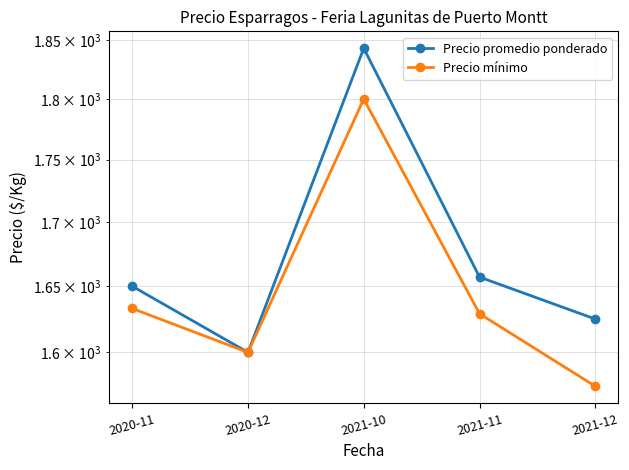

Reading left to right, list all the values displayed in this chart.

Precio promedio ponderado: 1650	1600	1843	1657	1625
Precio mínimo: 1633	1600	1800	1629	1575